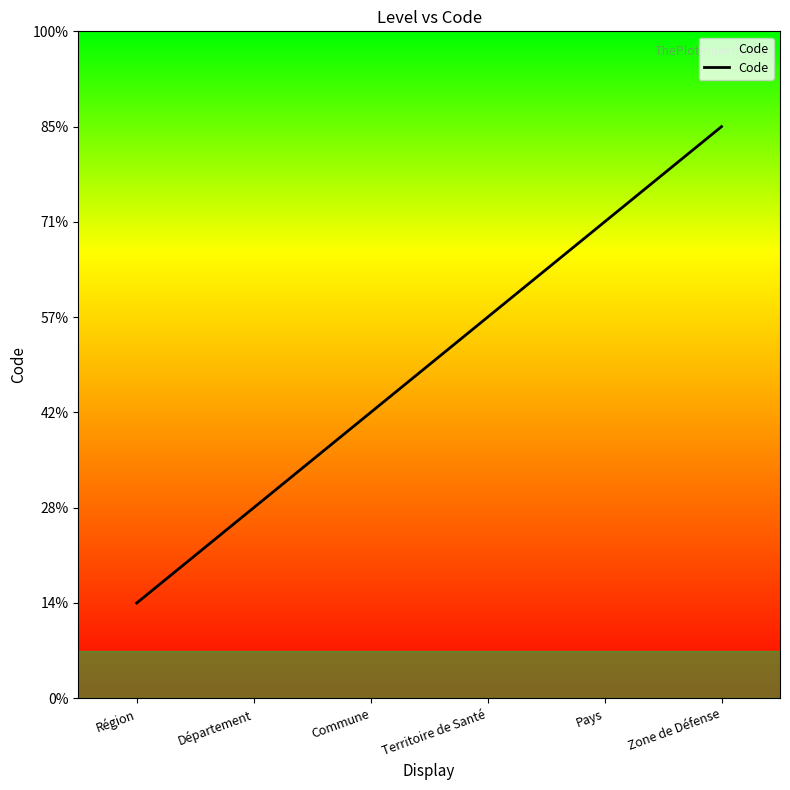

Which has a higher value, Département or Région?

Département